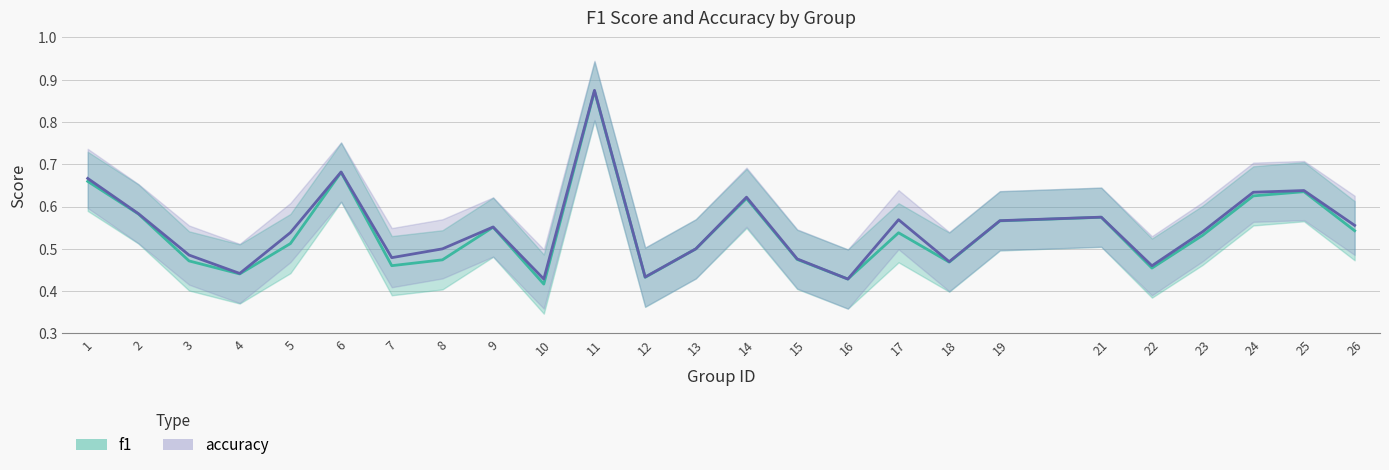

What is the value of the f1 point at the 3rd from the left?

0.5